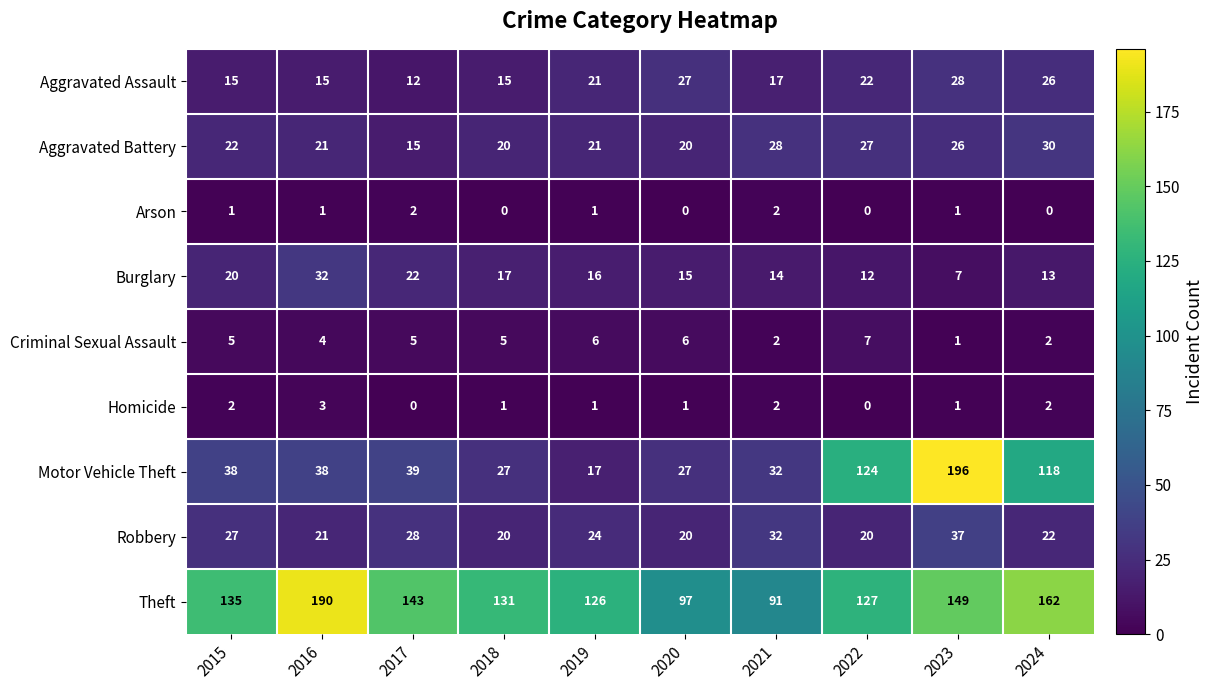

At which label does Robbery first exceed 24?

2015